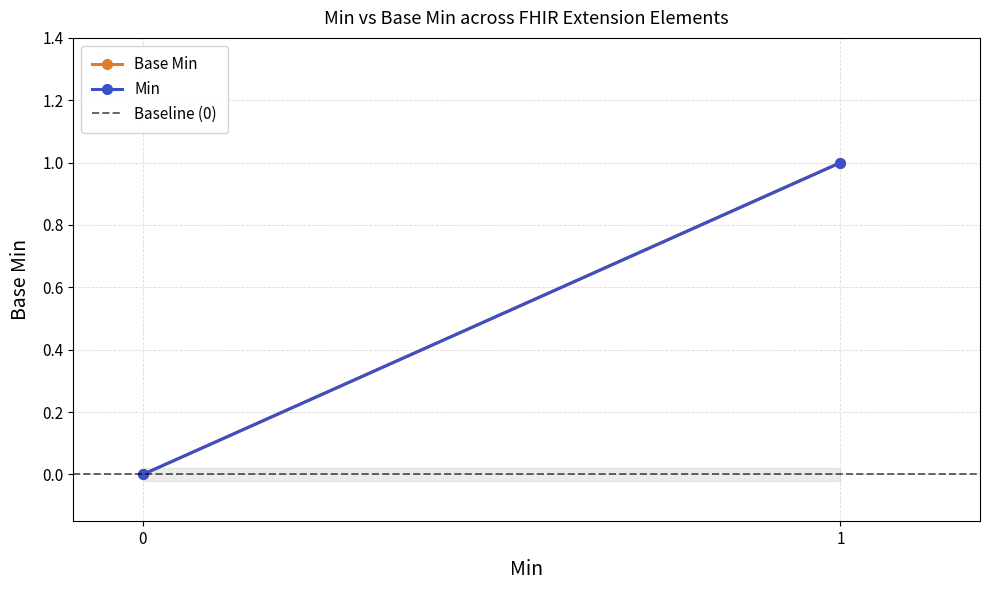

Does the chart have visible grid lines?

Yes